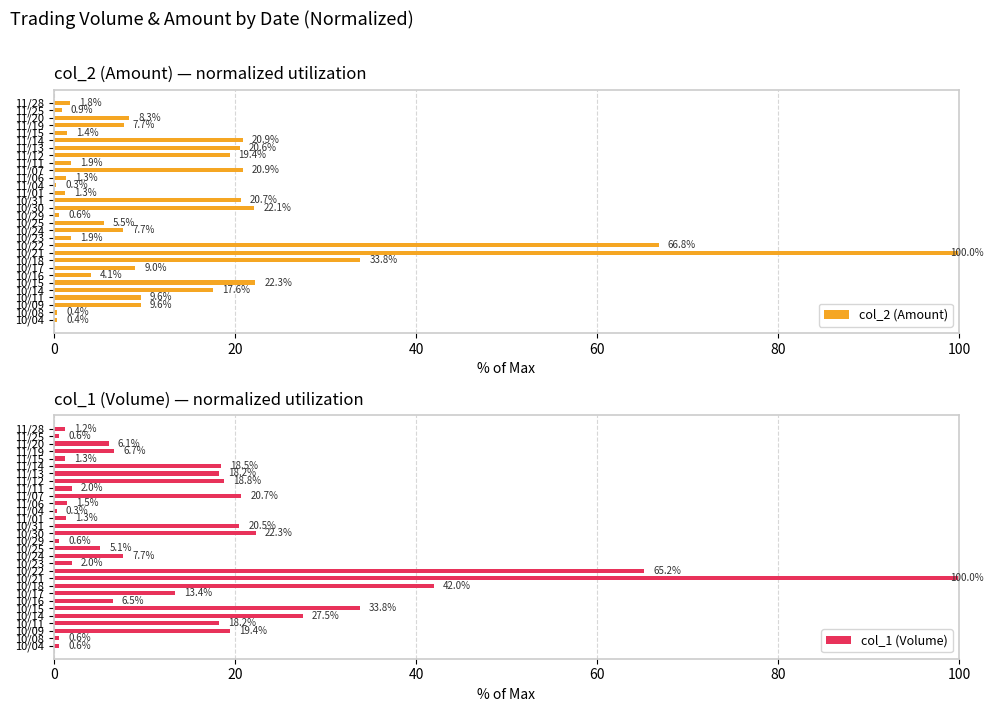

At which label is col_2 (Amount) closest to 50?

10/18